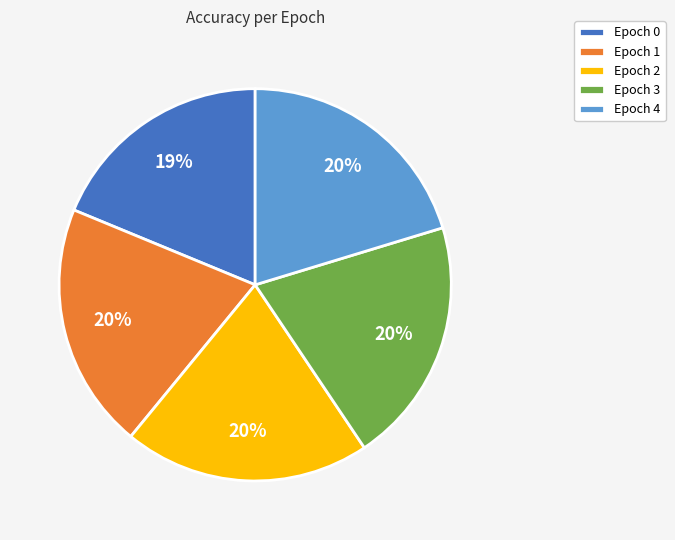

How many segments does this pie chart have?

5